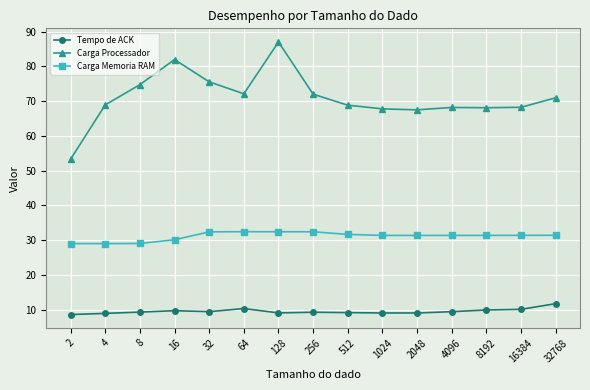

What is the value of the Tempo de ACK point at the 15th from the left?

11.7